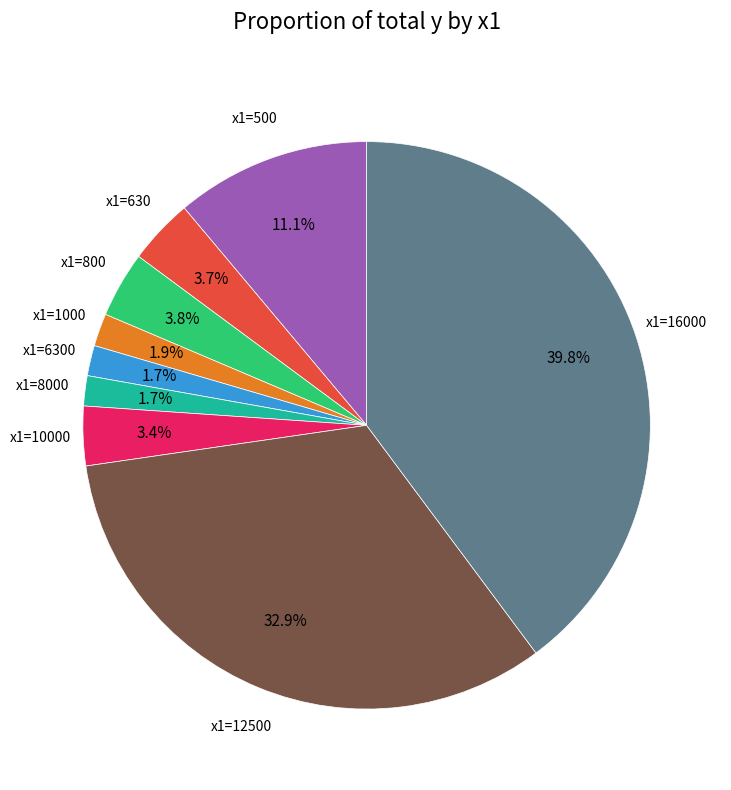

Is there any slice that represents more than half of the pie?

No